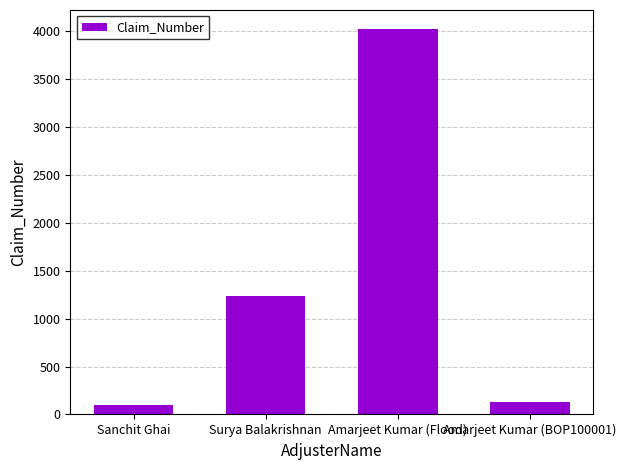

Is it true that the value at Surya Balakrishnan is 1851?

False